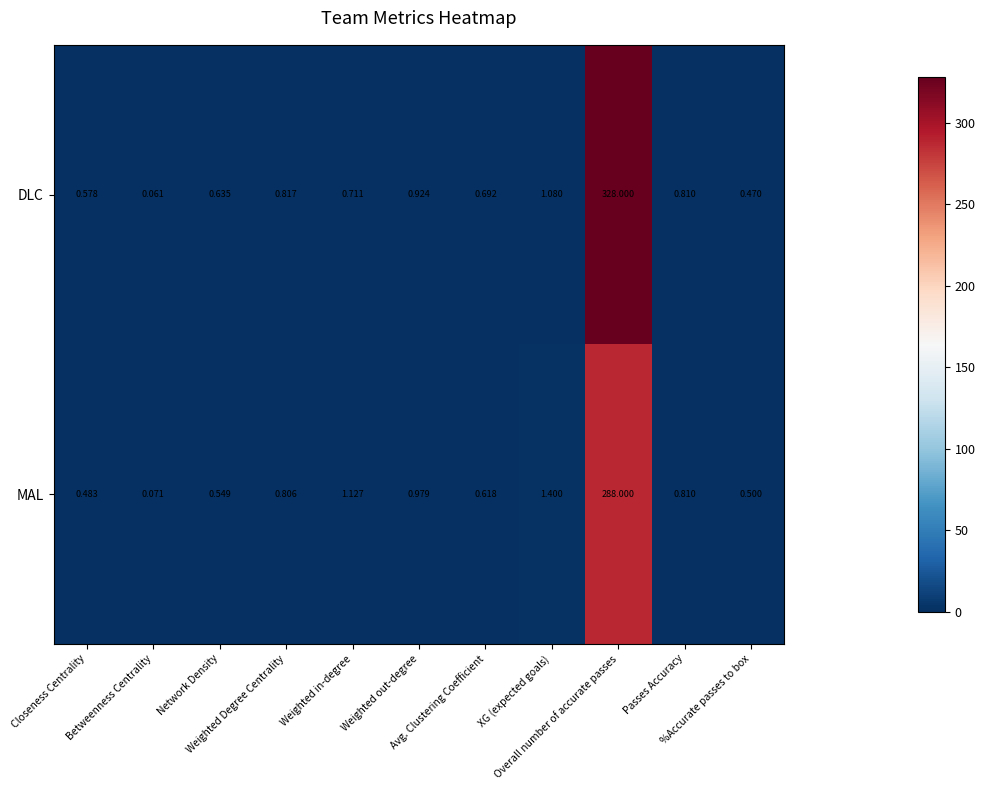

Which series has the largest total across all categories?

DLC